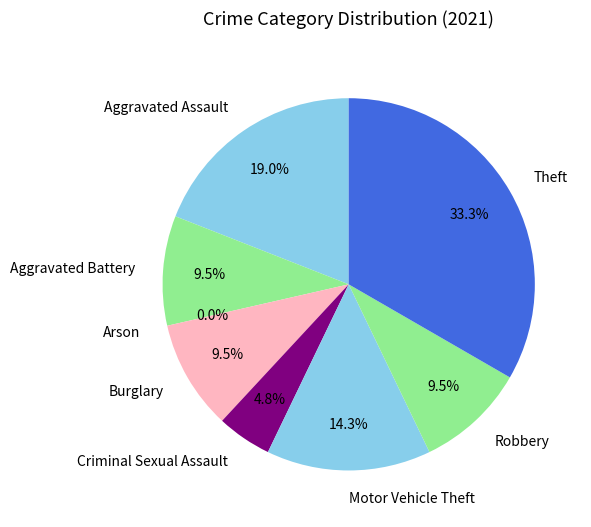

To the nearest percent, what is the difference between the Theft and Burglary slice percentages?

24%